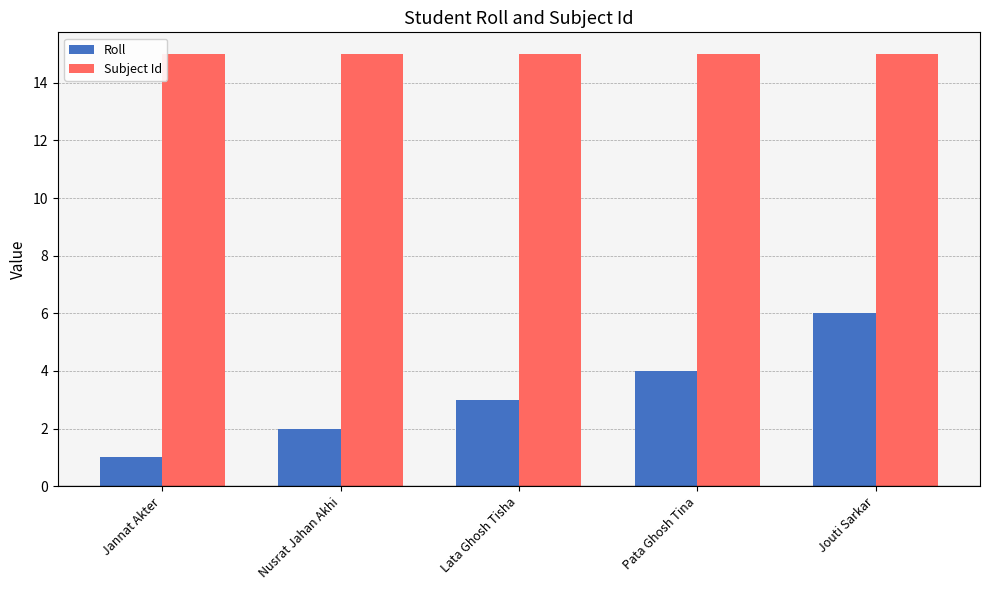

The value of Subject Id at Jouti Sarkar is 22. True or false?

False